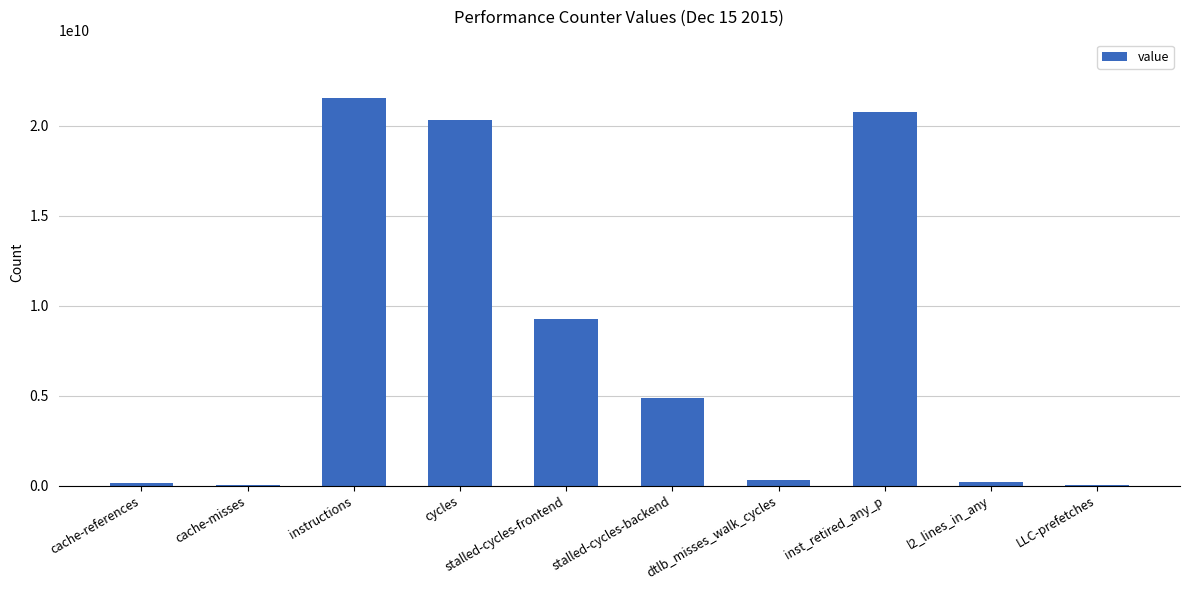

What is the sum of the values at instructions and cycles?

41901761472